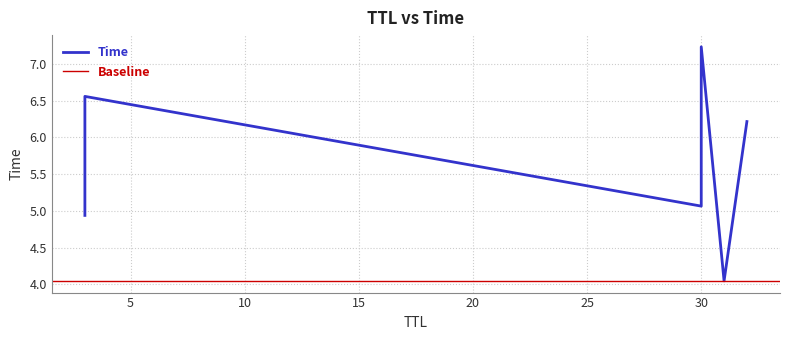

Rank the categories by value from highest to lowest.

30, 3, 32, 30, 3, 31